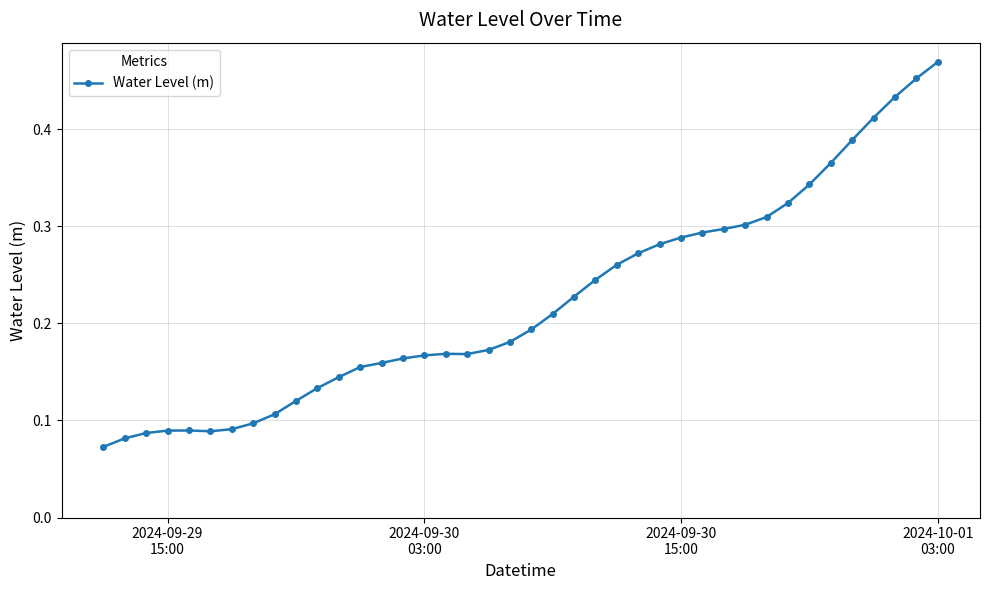

Count the values in the range 0 to 1.

40